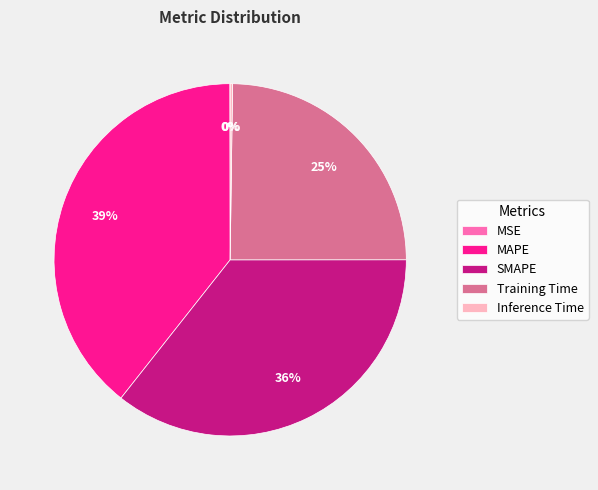

To the nearest percent, what is the difference between the largest and smallest slice percentages?

39%